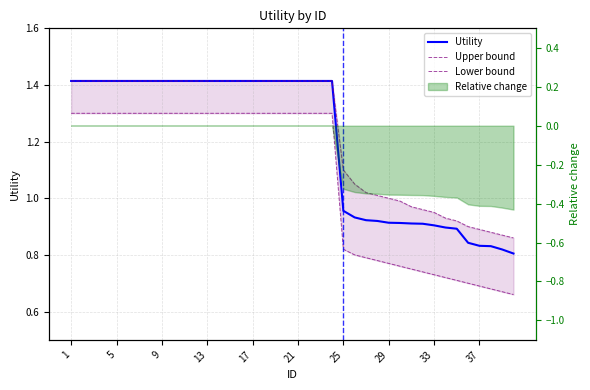

What is the value of the Upper bound point at the 14th from the left?

1.4